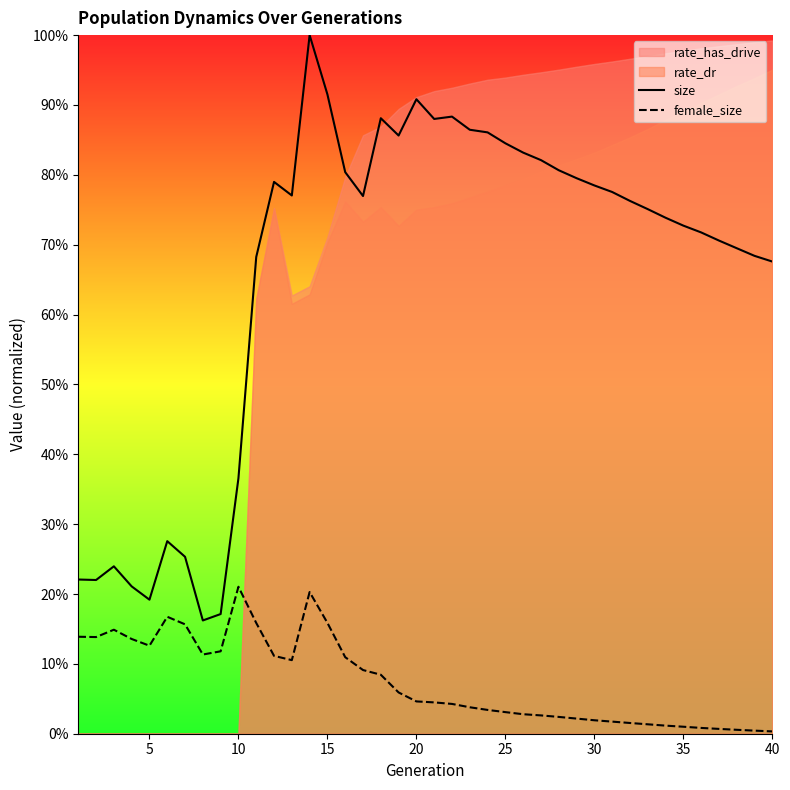

How many lines are shown in the chart?

2